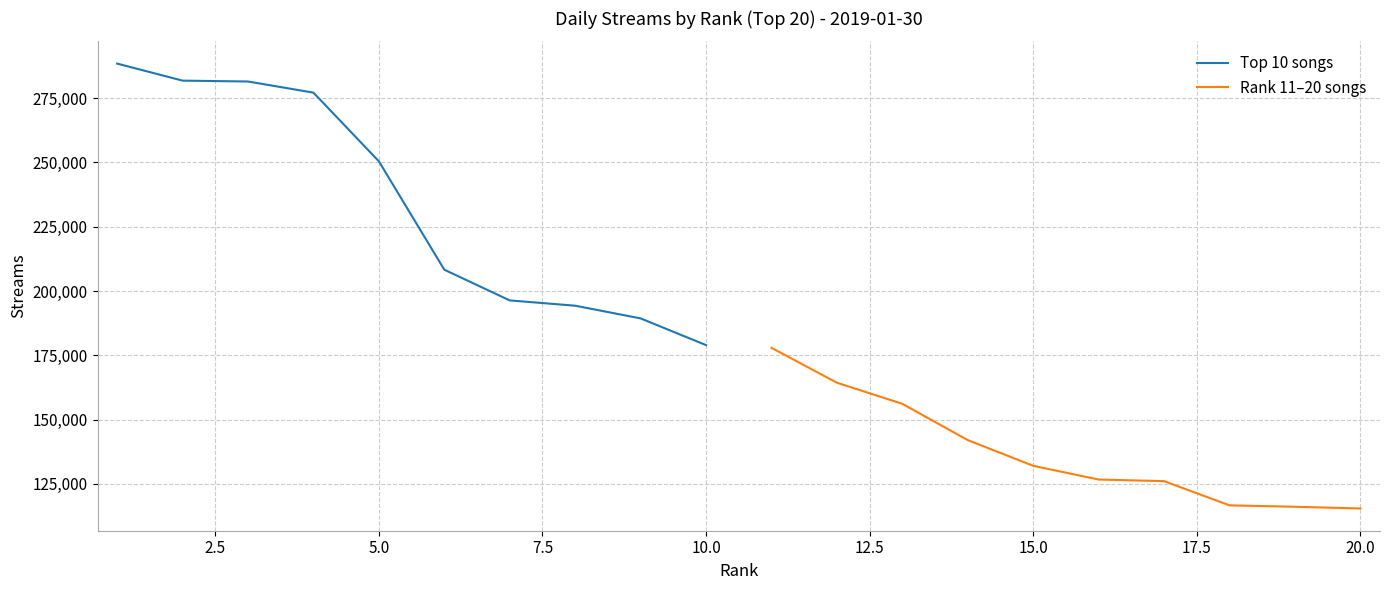

True or false: Top 10 songs and Rank 11–20 songs cross at least once.

False